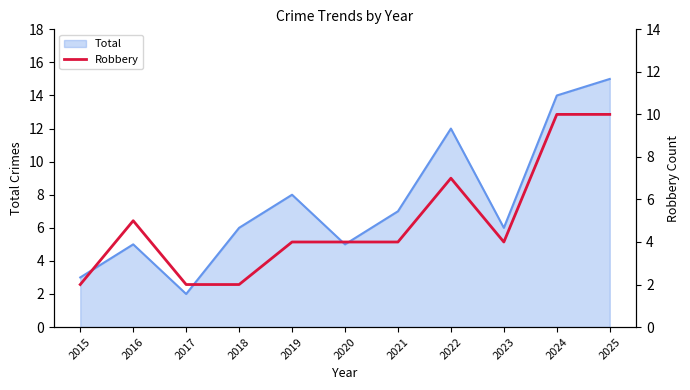

How many lines are shown in the chart?

1